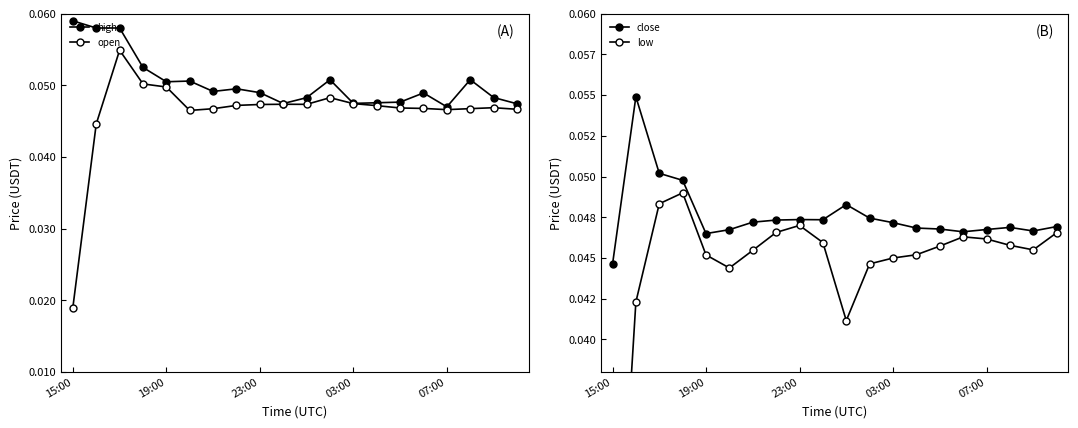

True or false: open has more than 2 interior local peaks.

True